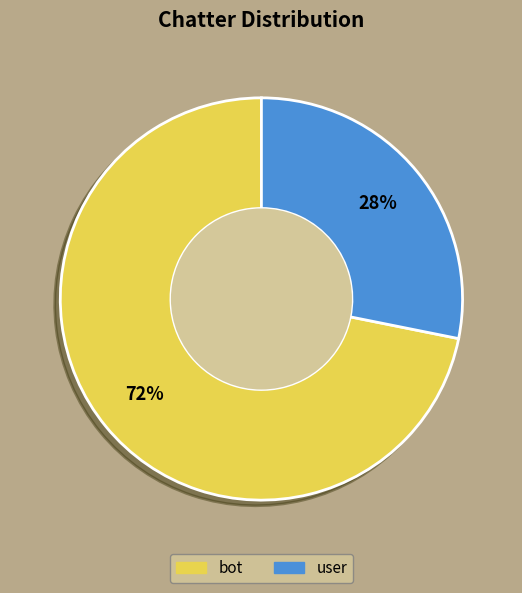

To the nearest percent, what percentage of the pie is user?

28%